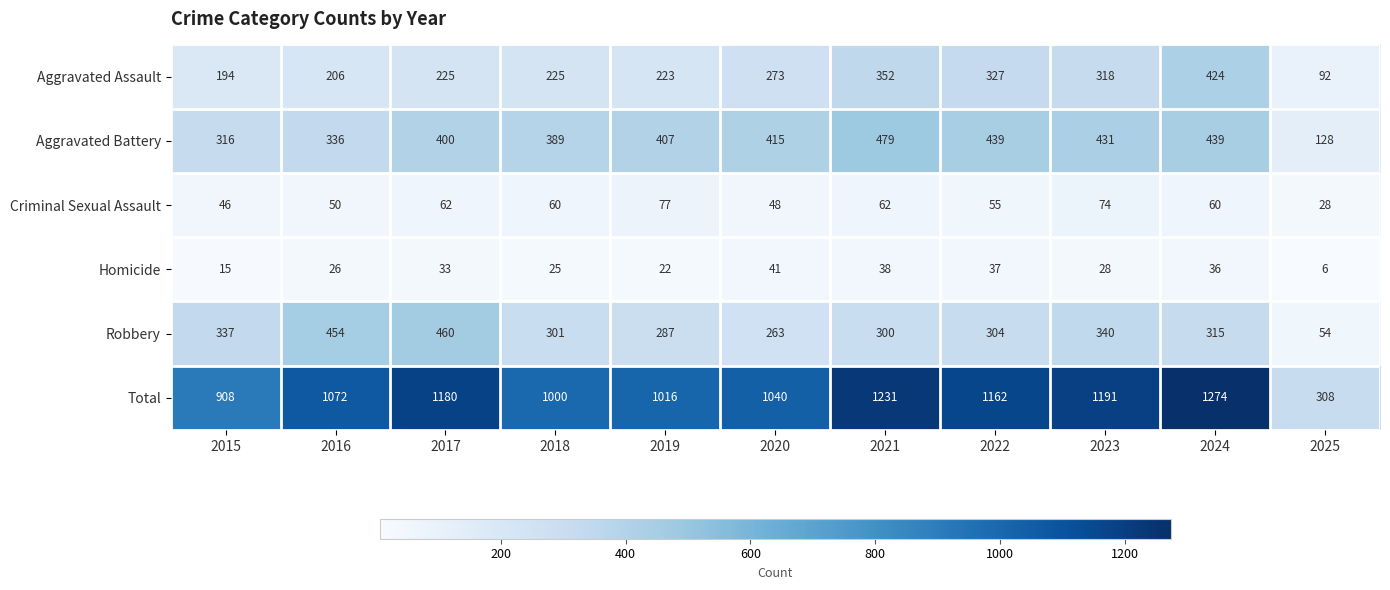

At which category does the chart reach its peak across all series?

2024